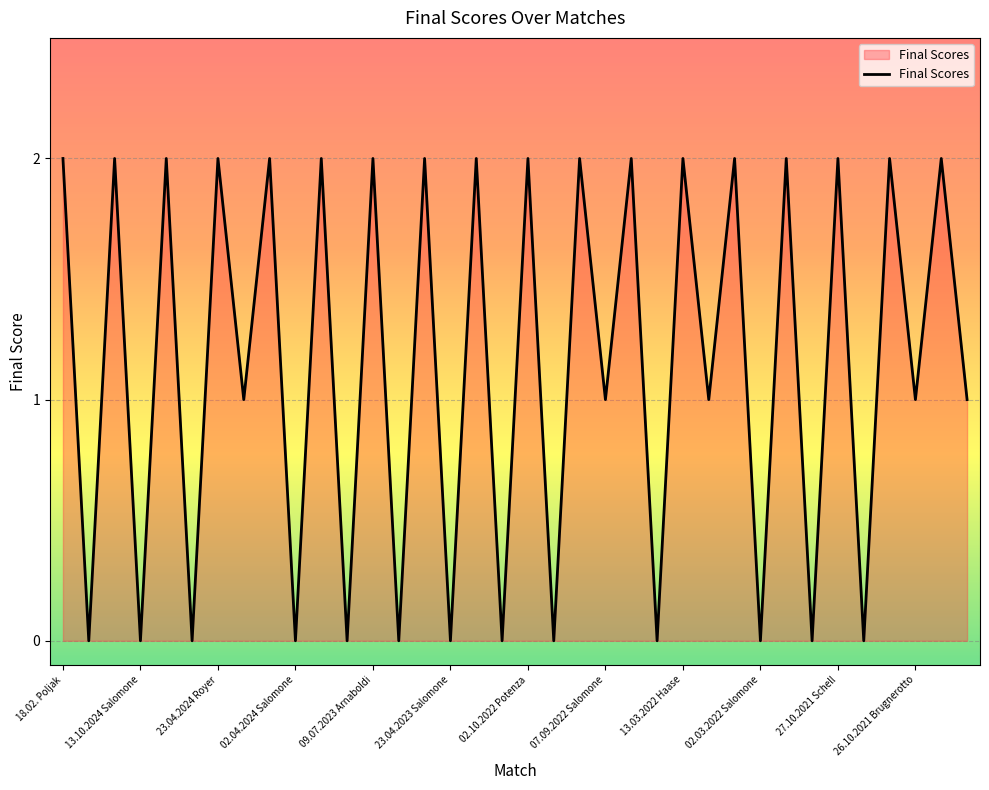

What is the average value?

1